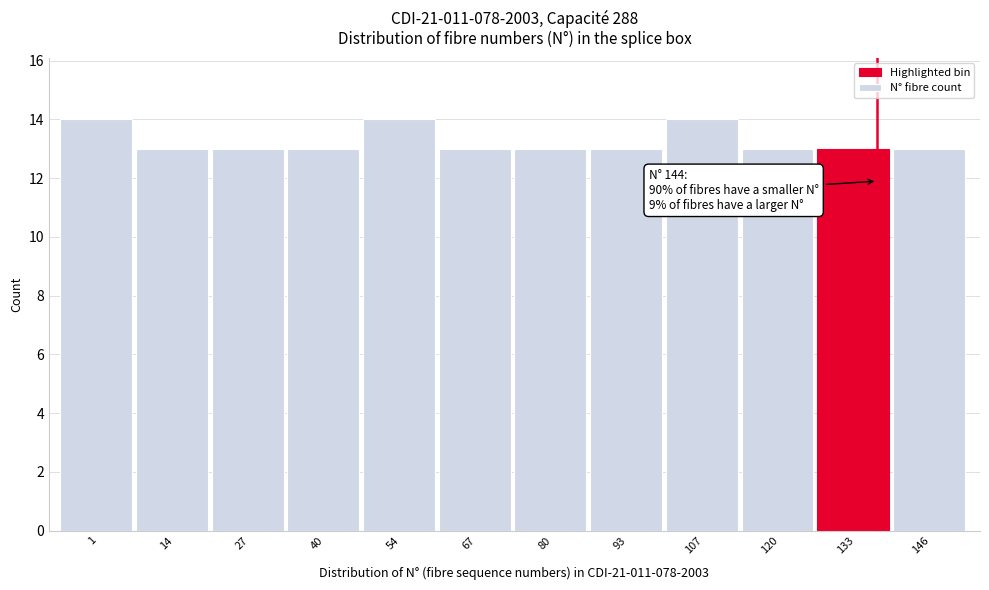

Reading left to right, transcribe all the data shown in this chart.

14	13	13	13	14	13	13	13	14	13	13	13